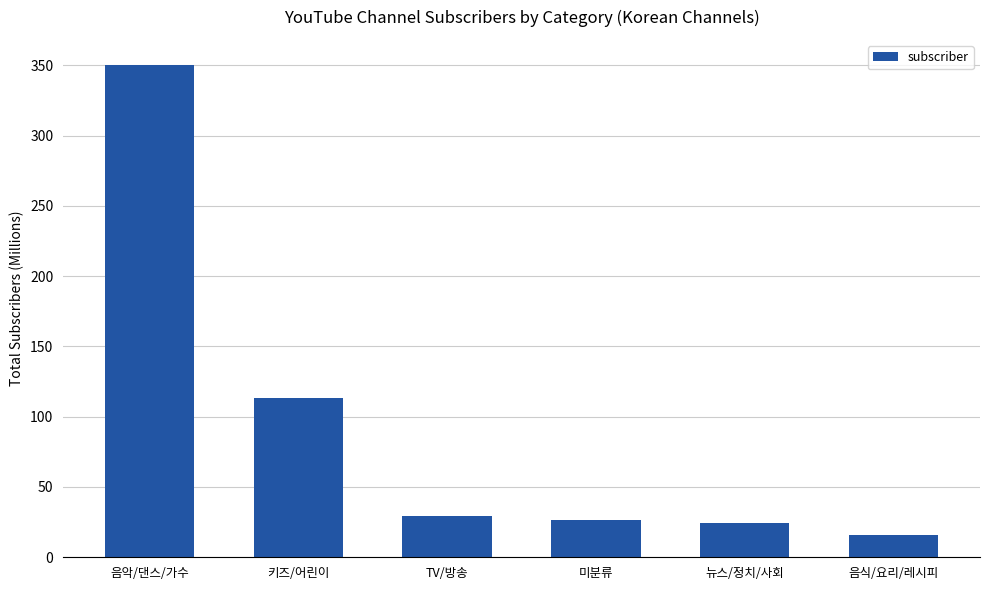

Which has a higher value, 음식/요리/레시피 or 뉴스/정치/사회?

뉴스/정치/사회